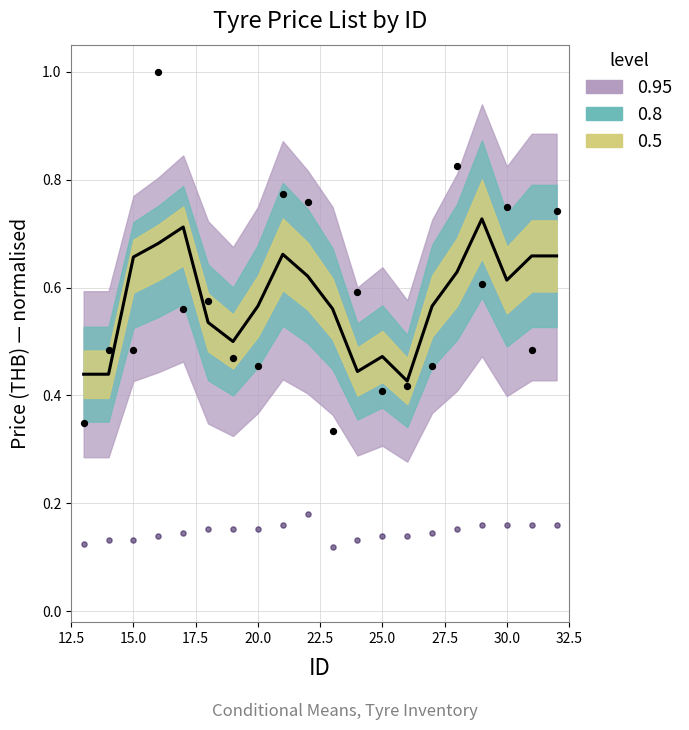

Which series has the largest Y range (max minus min)?

priceList